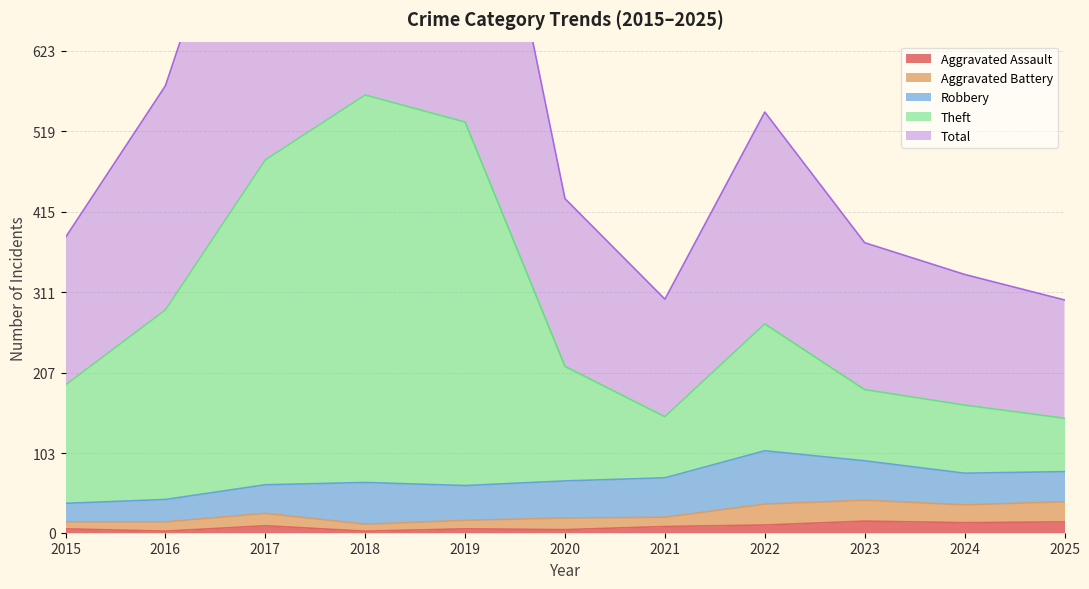

What is the highest value of the Aggravated Assault series?

15